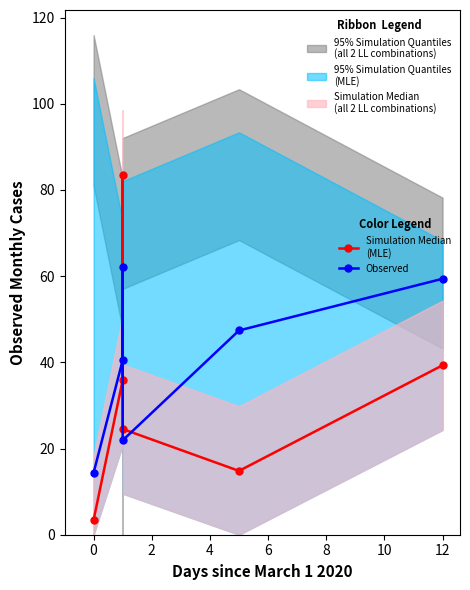

List the series in order of their peak value, lowest first.

Observed, Simulation Median
(MLE)